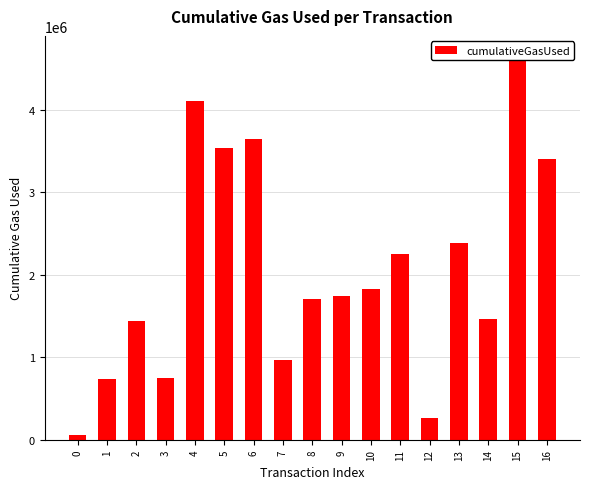

What is the value of the 13th bar from the left?

258084